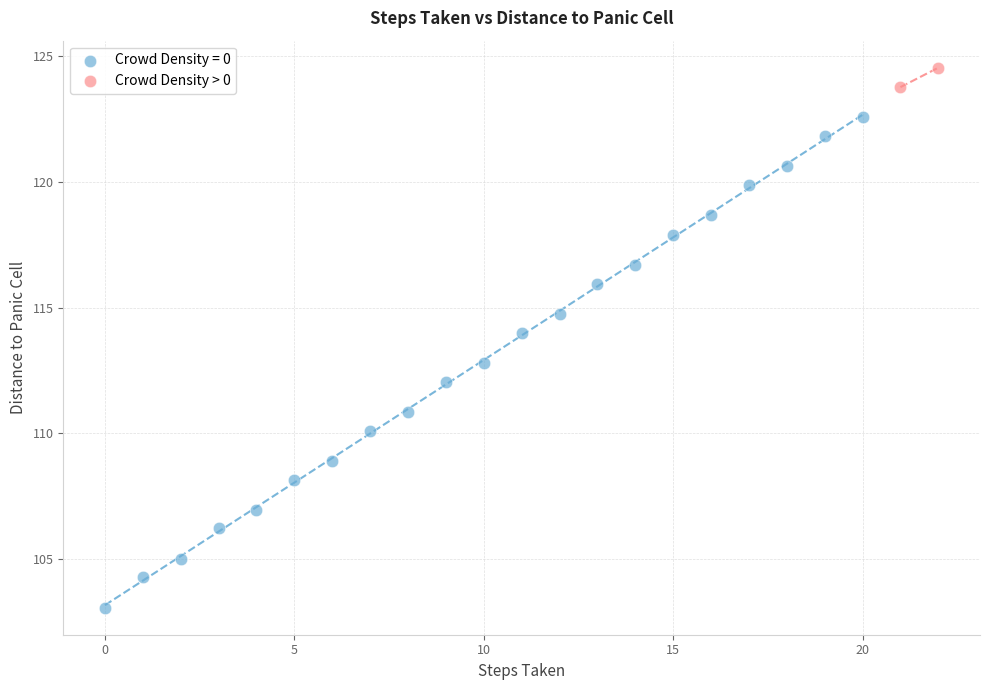

What are all the series names shown in the legend?

Crowd Density = 0, Crowd Density > 0